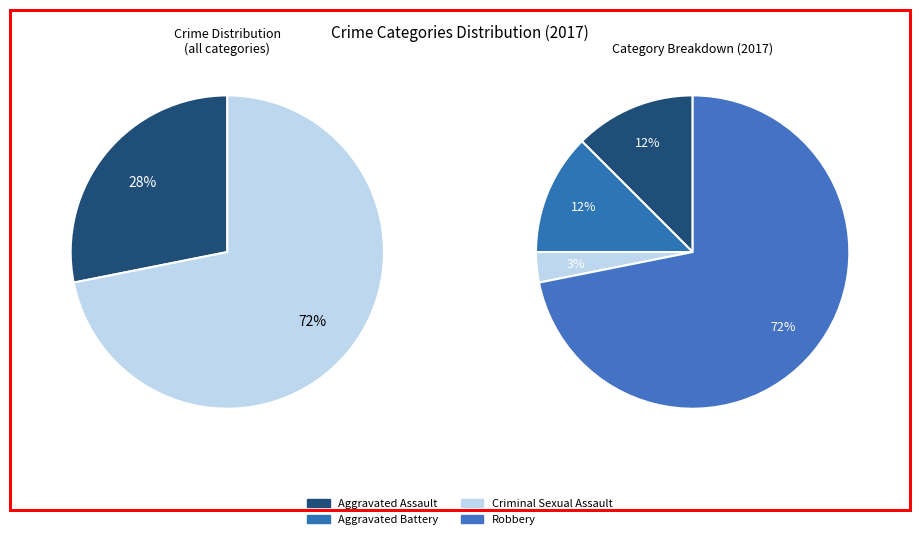

True or false: Criminal Sexual Assault accounts for 3% of the total.

True